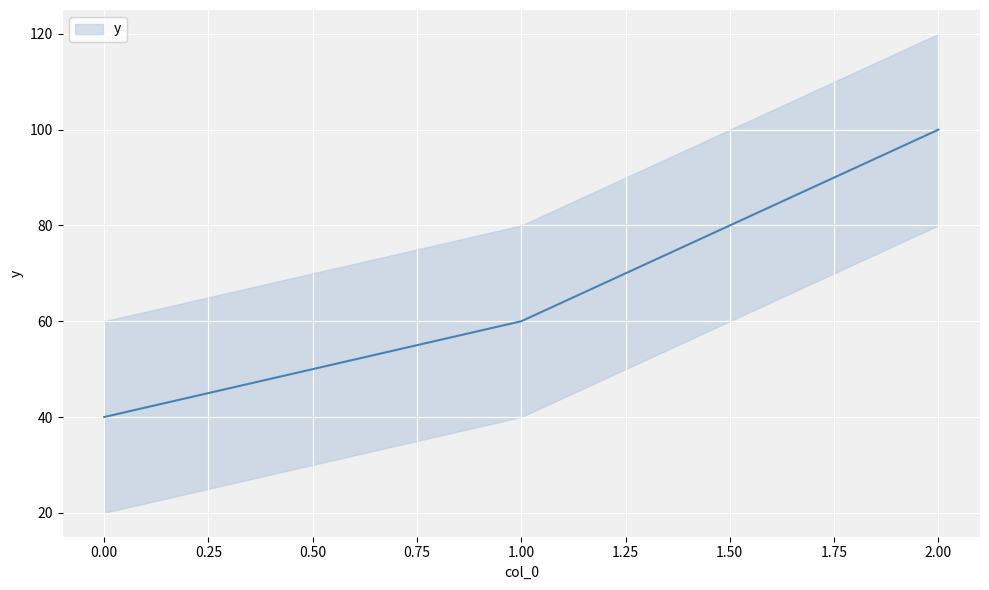

What is the smallest value displayed?

40